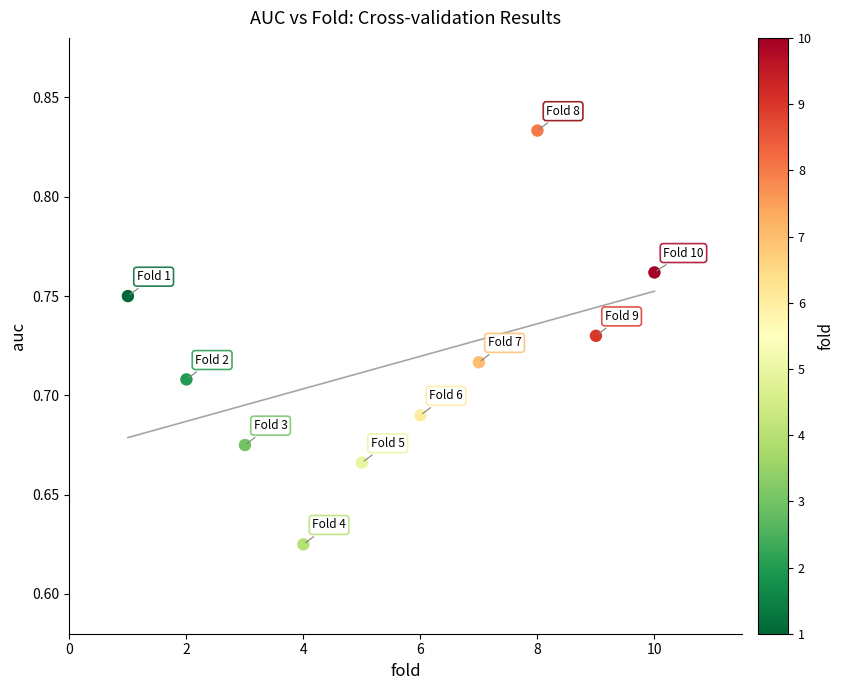

What is the average X value?

5.5